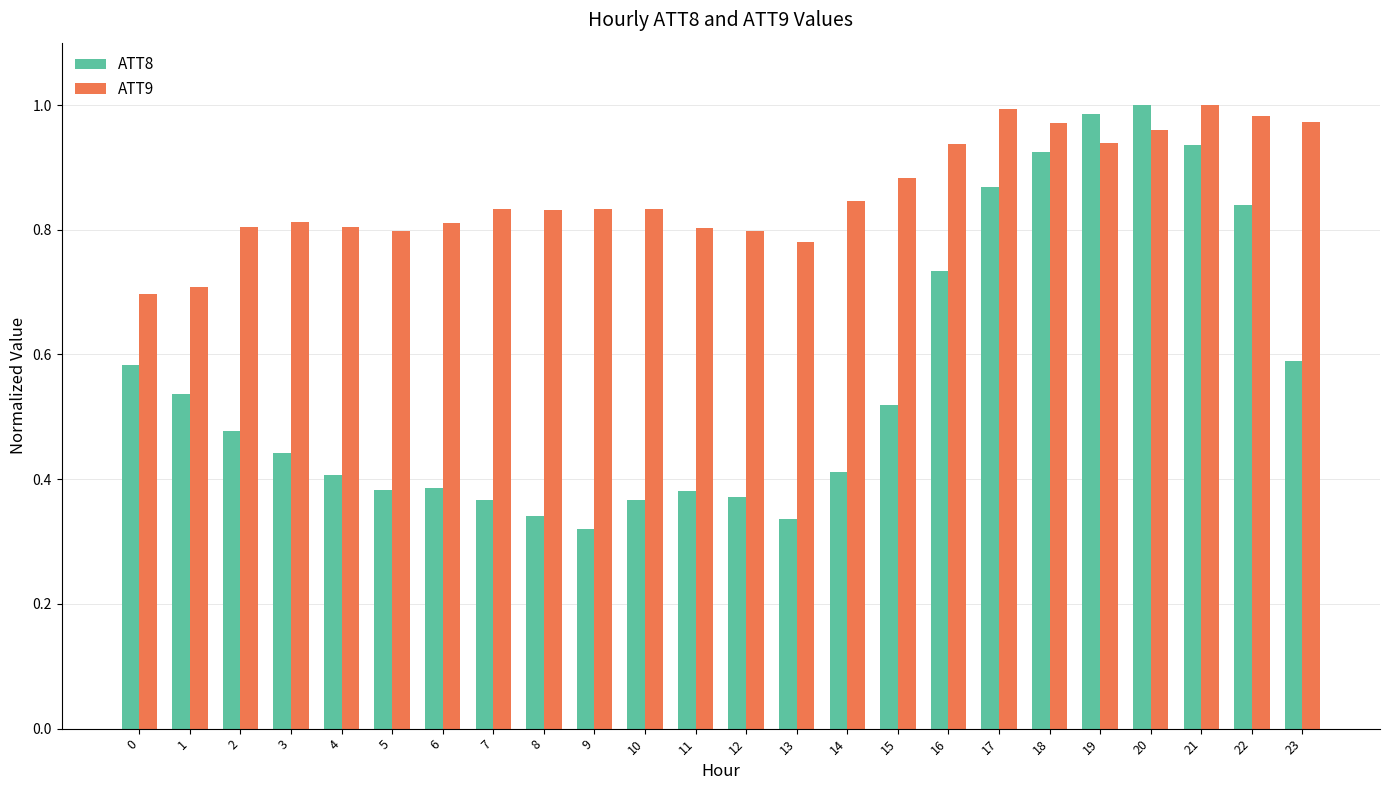

Which category has the lowest value across all series?

9